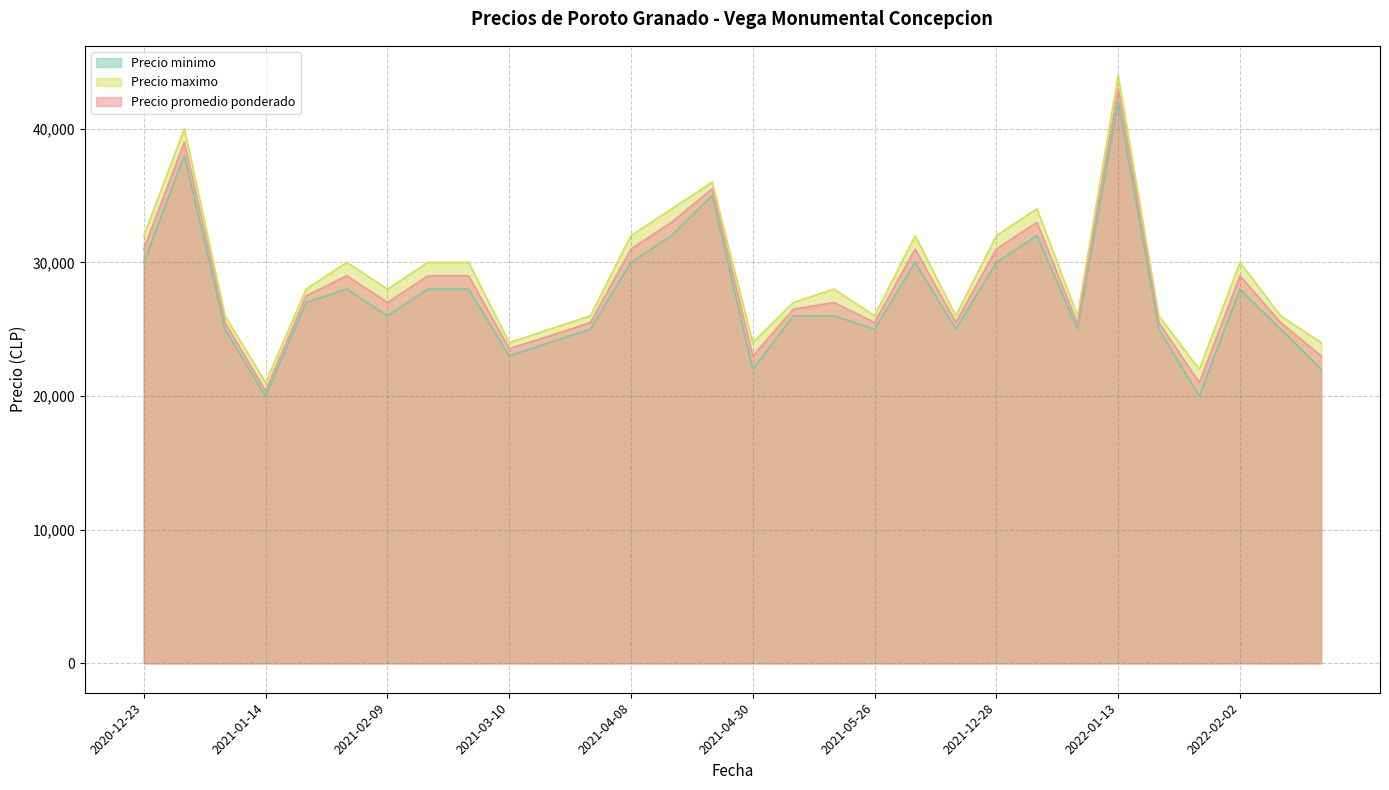

True or false: Precio promedio ponderado and Precio maximo cross at least once.

False